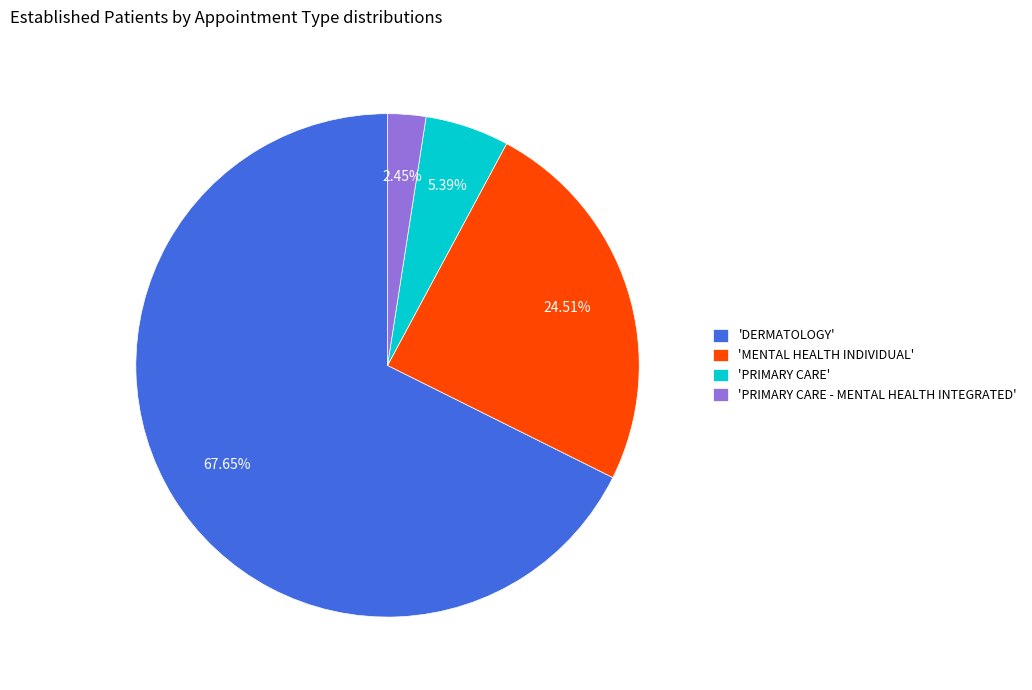

What is the smallest slice in the pie chart?

'PRIMARY CARE - MENTAL HEALTH INTEGRATED'